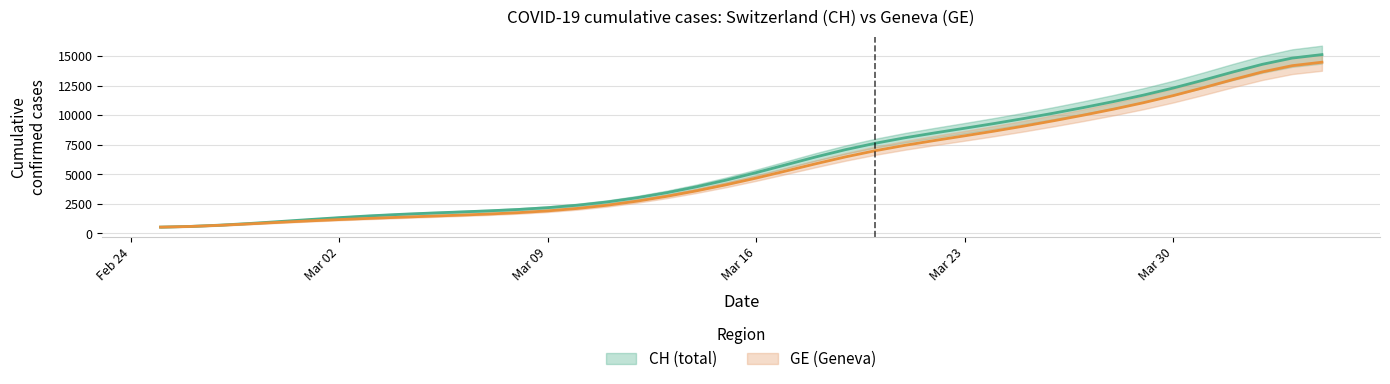

True or false: GE and CH cross at least once.

False